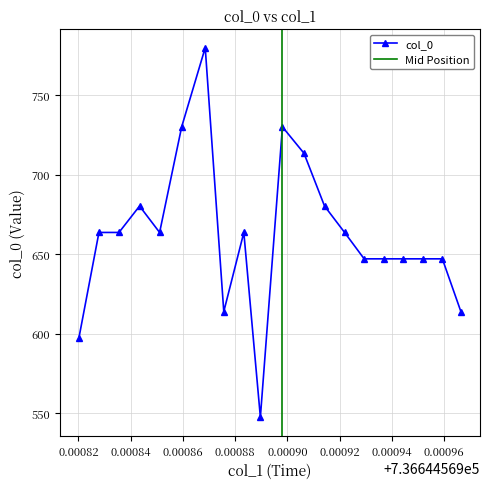

The chart shows a value of 647.1 at 736644.5699294206. True or false?

True